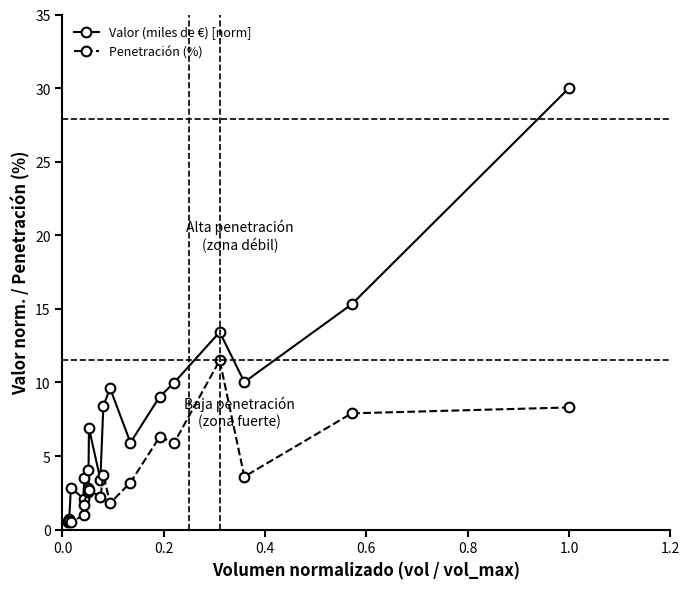

What is the value of the Penetración (%) point at the 5th from the left?

1.7